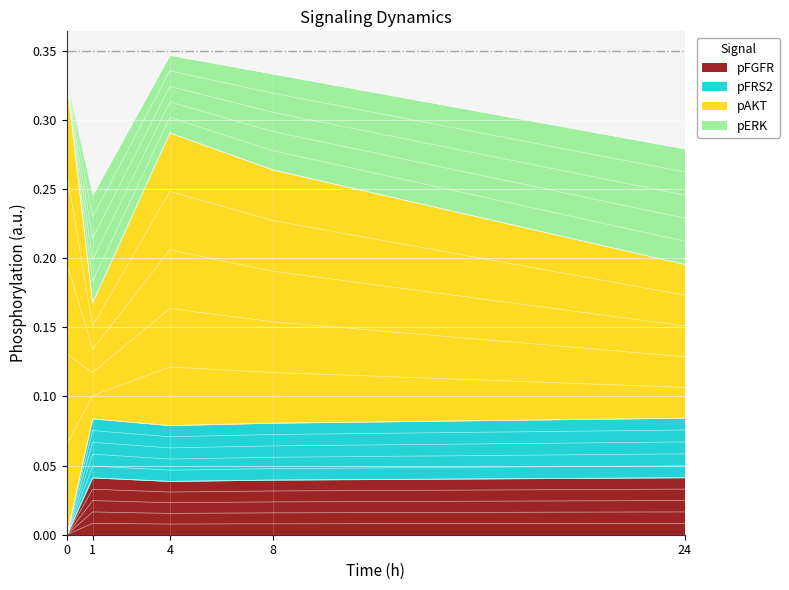

Count the pFGFR values in the range 0 to 1.

5